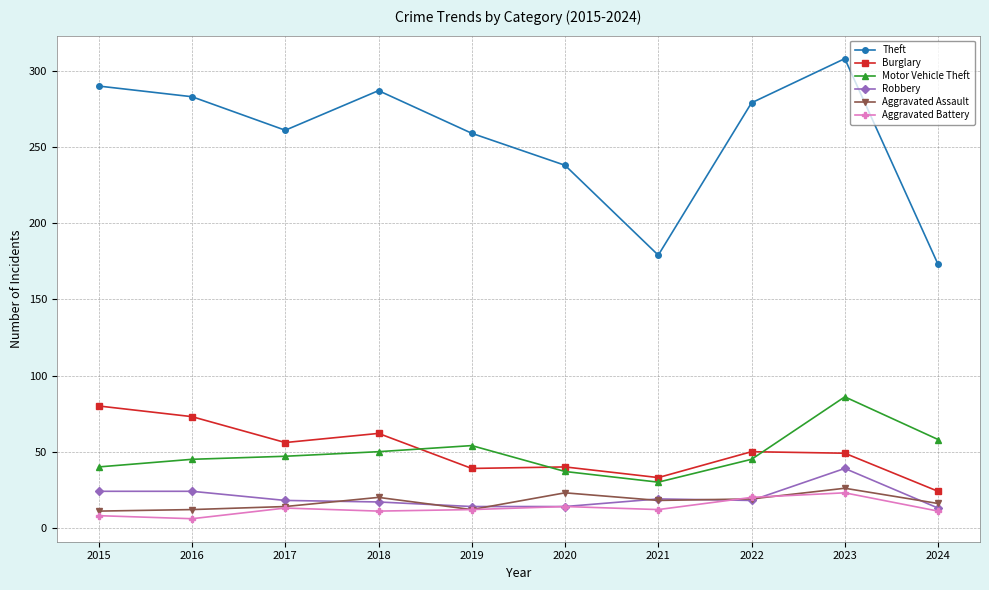

The Theft series shows 259 at 2019. True or false?

True